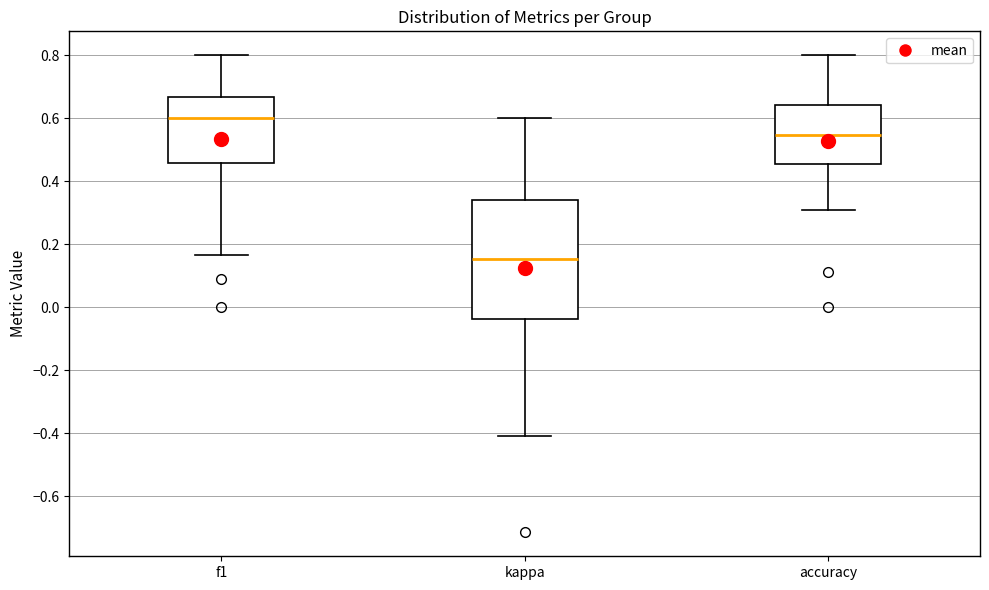

Reading left to right, transcribe this box plot: for each box, give where its median line is, the range the box spans, and where its two whiskers end, as read against the y-axis. The values are not printed on the chart, so give them approximately, as read against the axis.

f1: median 0.60, box 0.46 to 0.66, whiskers 0.16 to 0.80
kappa: median 0.16, box -0.04 to 0.34, whiskers -0.40 to 0.60
accuracy: median 0.54, box 0.46 to 0.64, whiskers 0.30 to 0.80